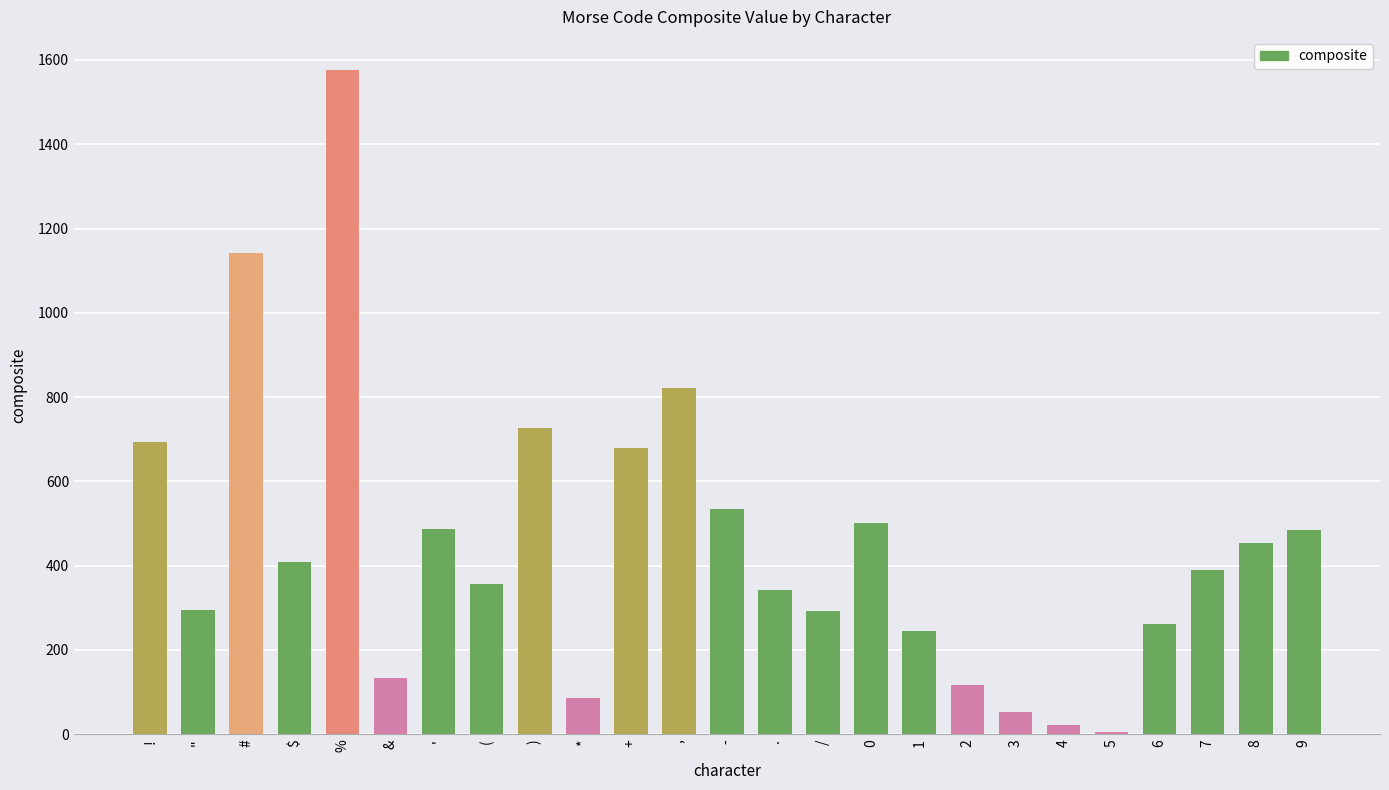

What is the change in value from " to 8?

+159